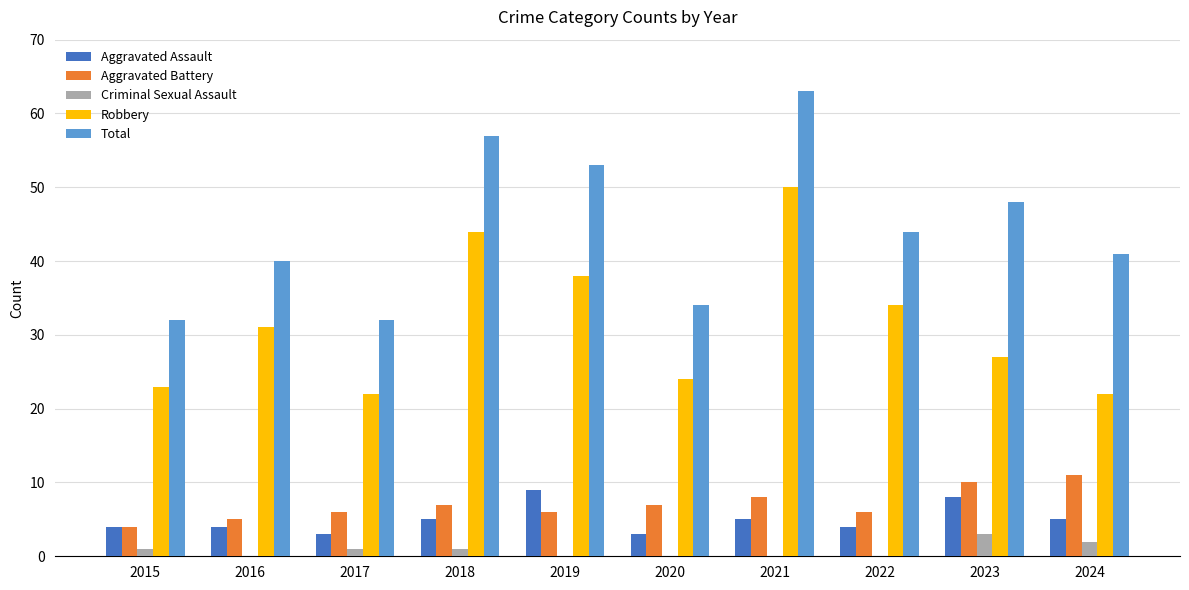

What is the sum of the Robbery values at 2019 and 2023?

65